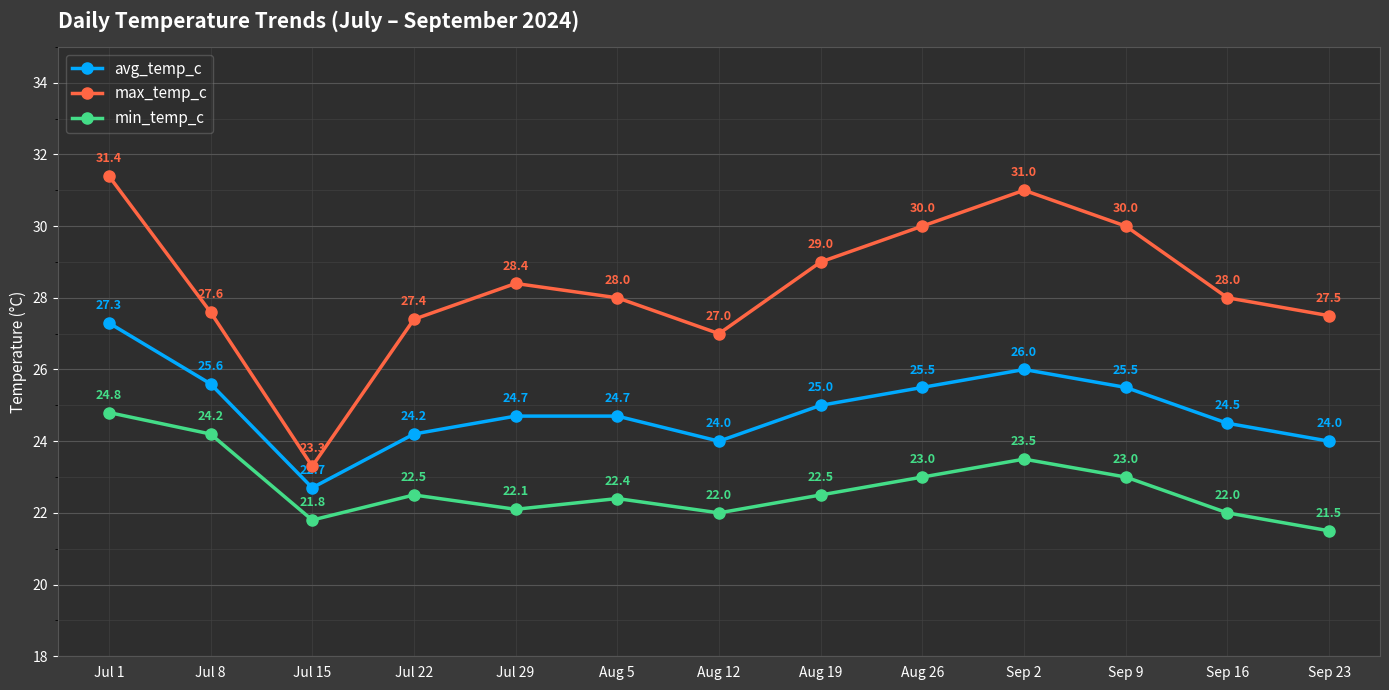

The value of avg_temp_c at Aug 5 is 24.7. True or false?

True